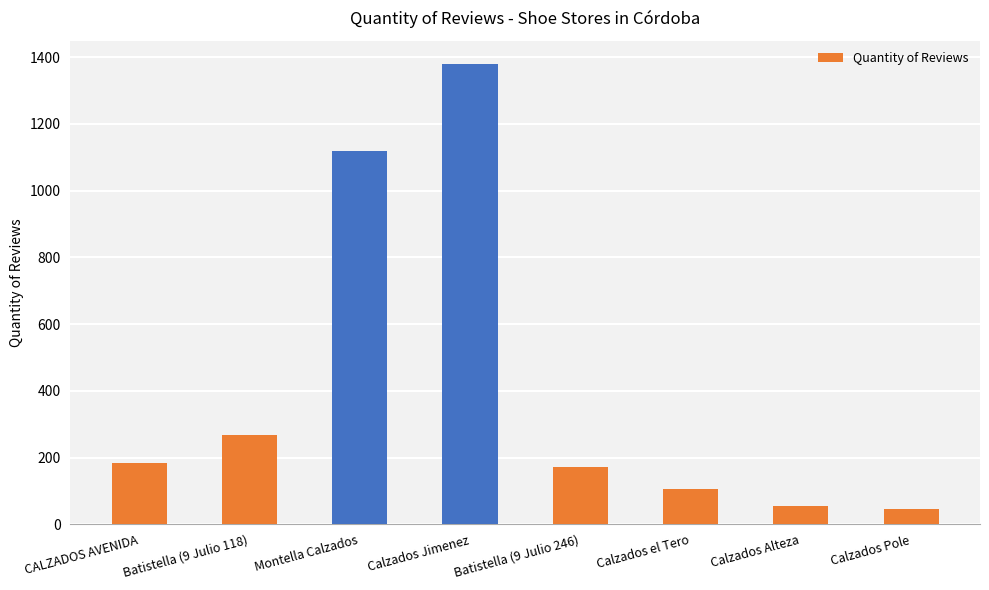

What is the maximum value shown in the chart?

1380